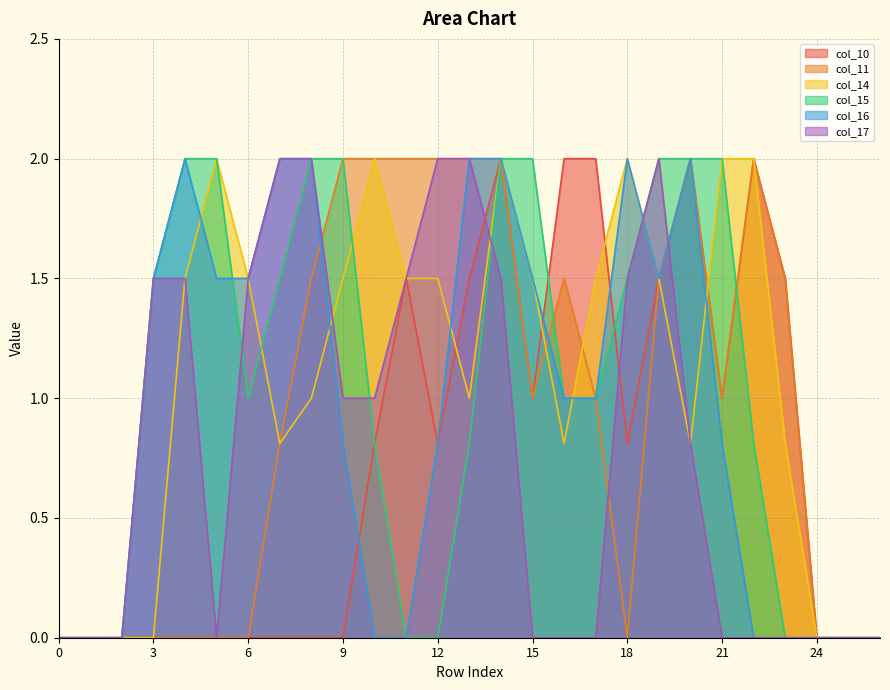

Is it true that col_10 equals 1.1 at 18?

False